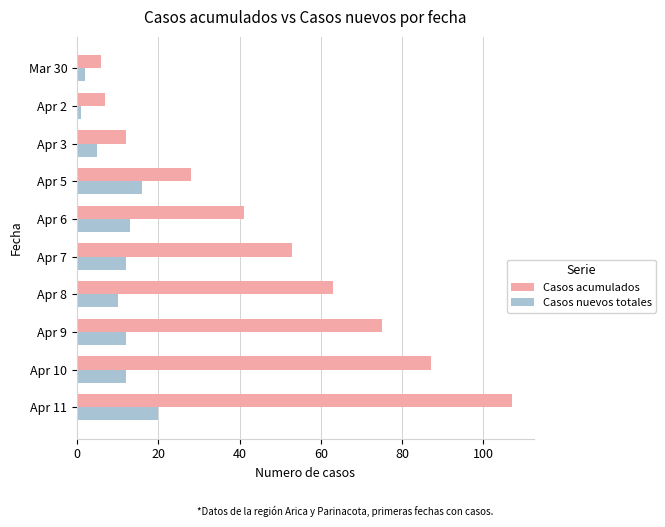

Count the number of categories in the chart.

10